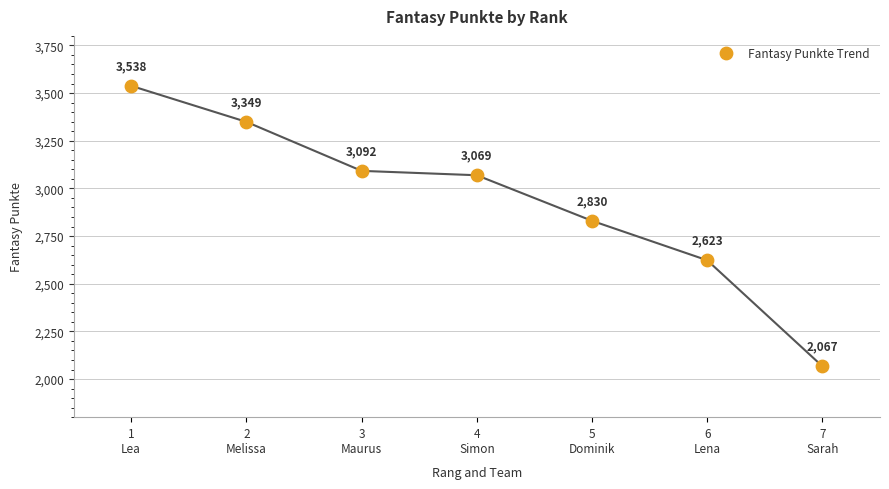

What Y value in the scatter plot is closest to 2802?

2830